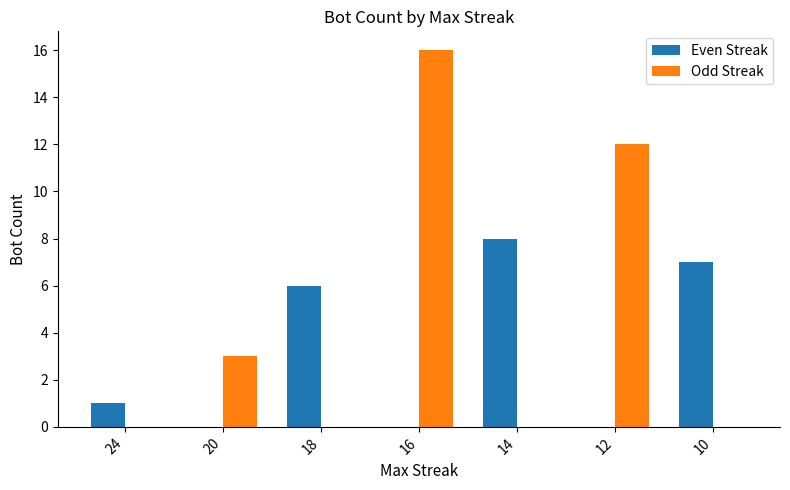

Count the Odd Streak values in the range 0 to 12.

6